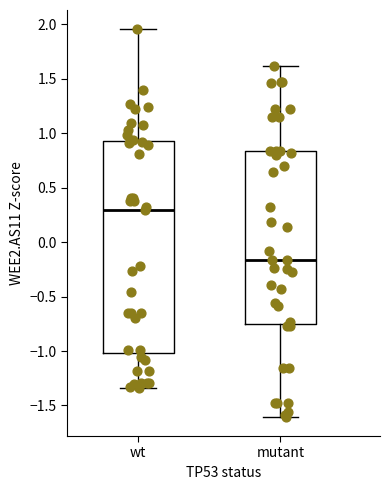

Reading left to right, transcribe this box plot: for each box, give where its median line is, the range the box spans, and where its two whiskers end, as read against the y-axis. The values are not printed on the chart, so give them approximately, as read against the axis.

wt: median 0.30, box -1.00 to 0.95, whiskers -1.35 to 1.95
mutant: median -0.15, box -0.75 to 0.85, whiskers -1.60 to 1.60